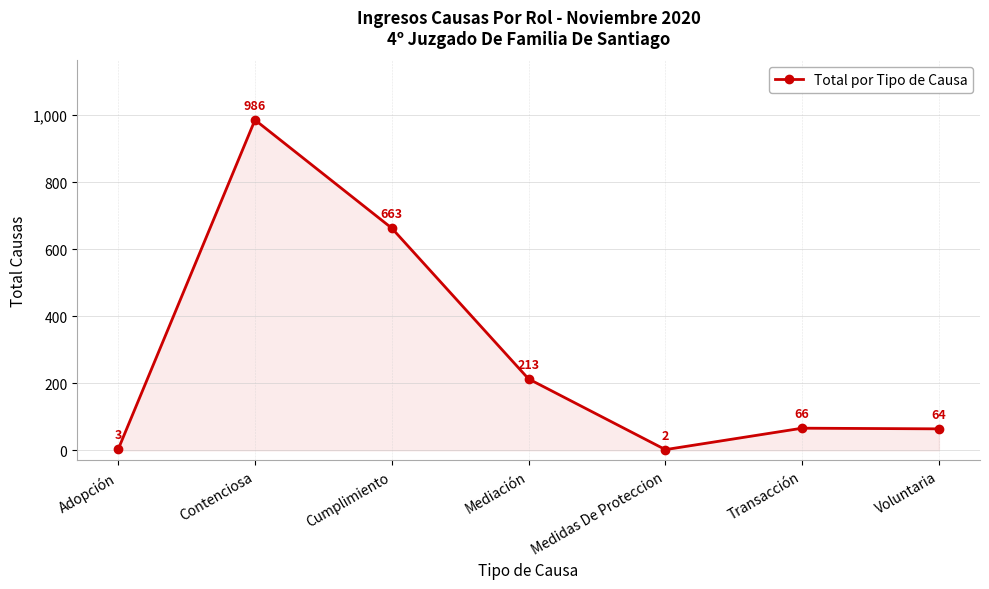

Does the chart display data point markers on the line(s)?

Yes